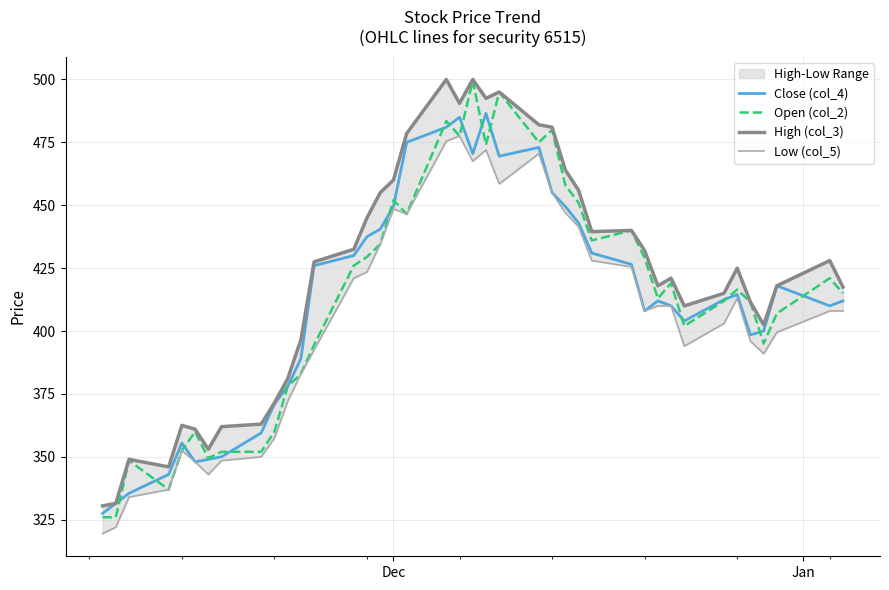

What is the highest value of the Close (col_4) series?

486.5